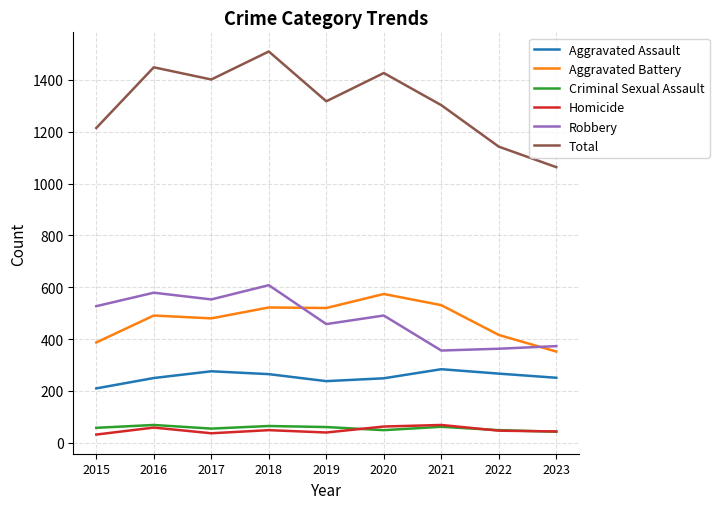

At which label is Robbery closest to 482?

2020